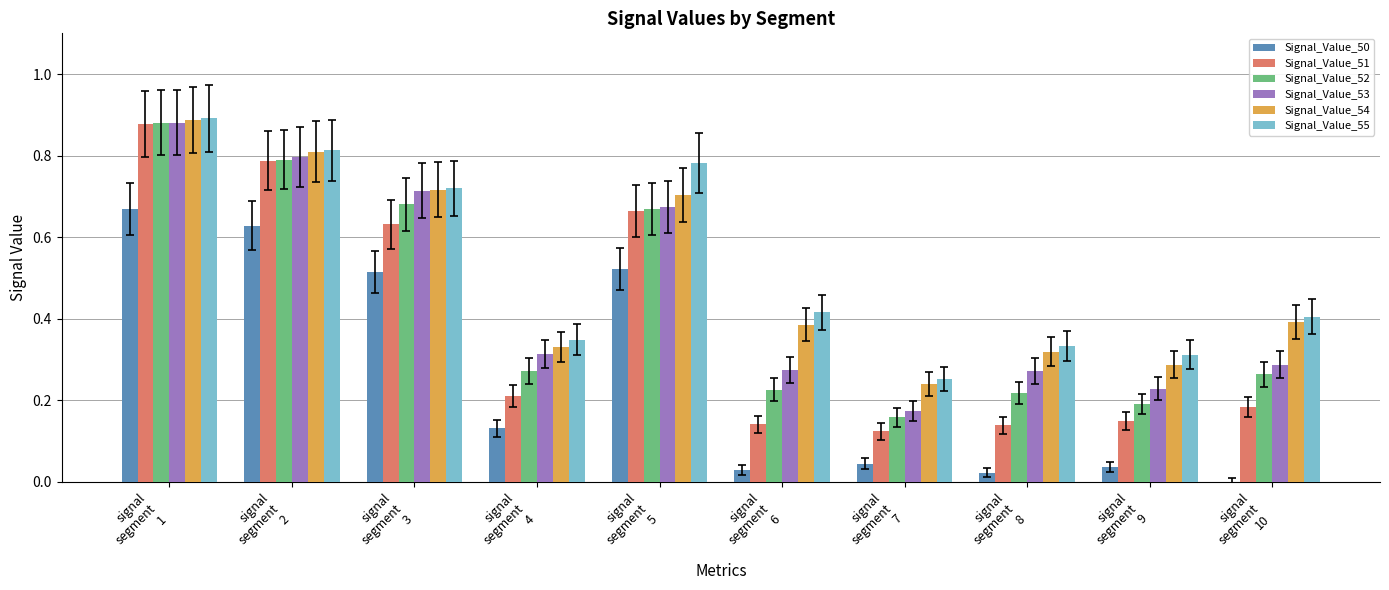

How many groups of bars are there?

10